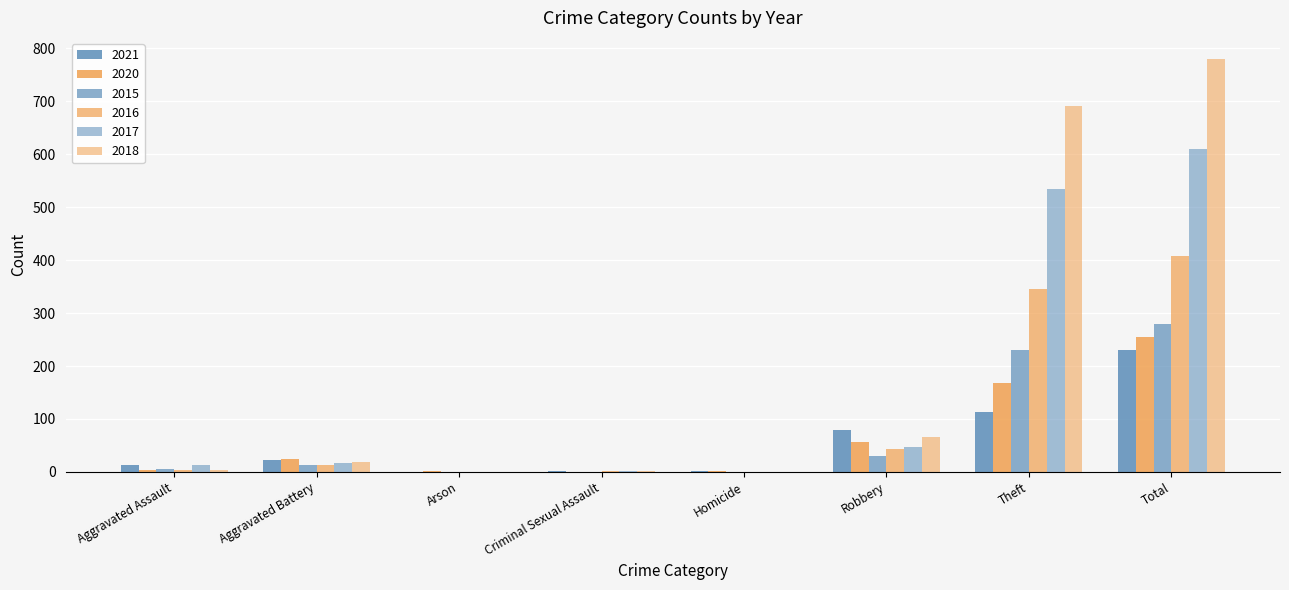

What is the average value of the 2017 series?

153